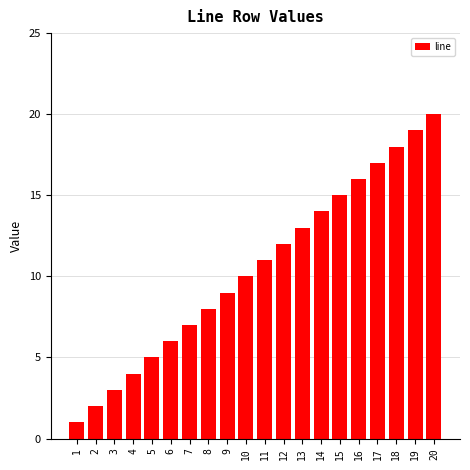

Which category has the lowest value across all series?

1